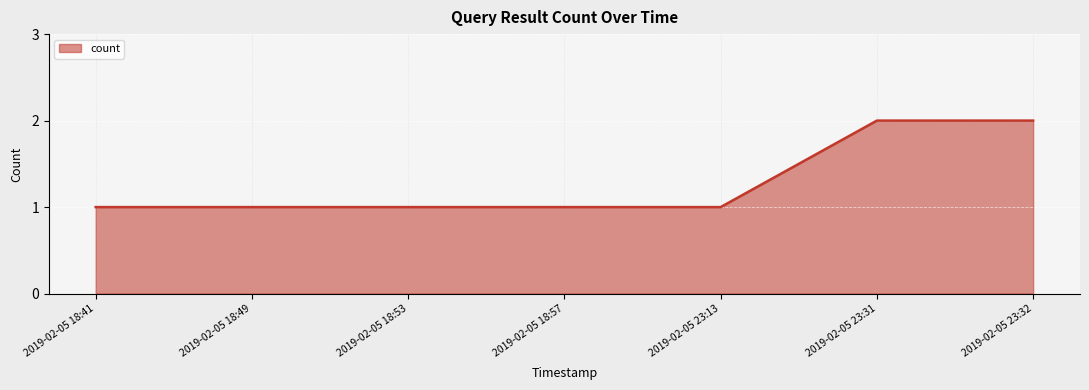

What is the maximum value shown in the chart?

2